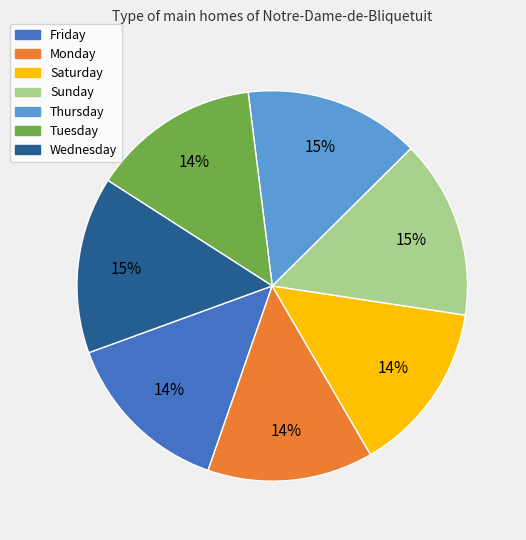

Approximately how many times larger is the value at Saturday compared to Tuesday?

1.0